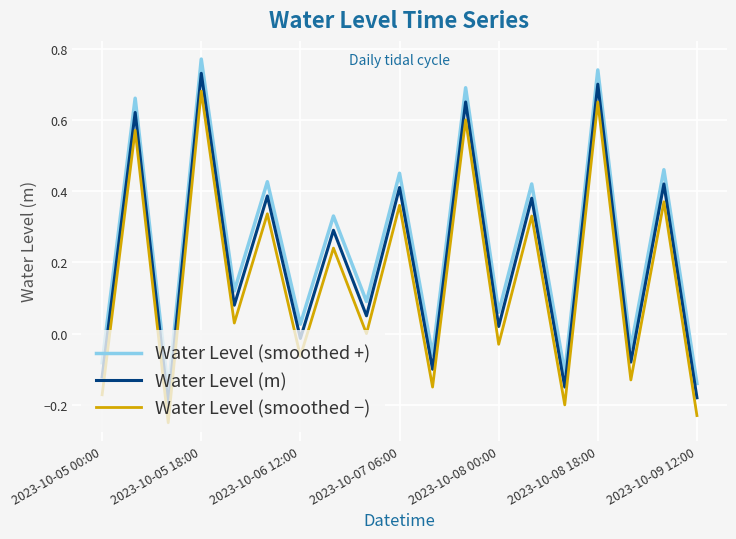

True or false: Water Level (m) and Water Level (smoothed −) cross at least once.

False